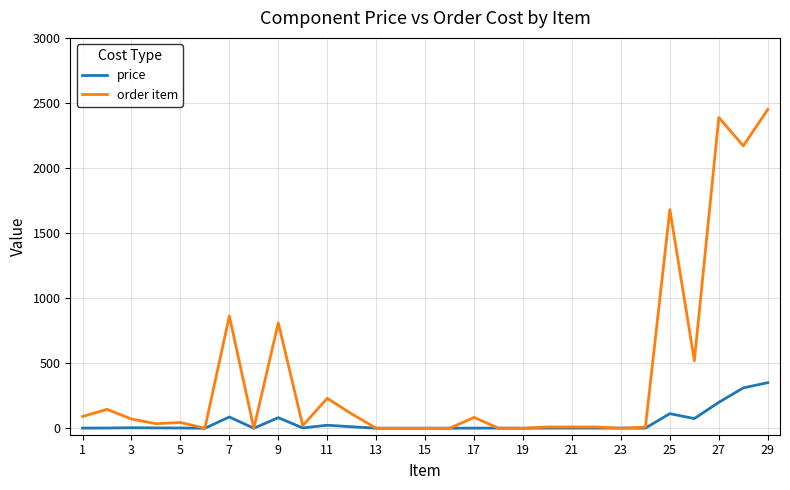

List the series in order of their peak value, lowest first.

price, order item